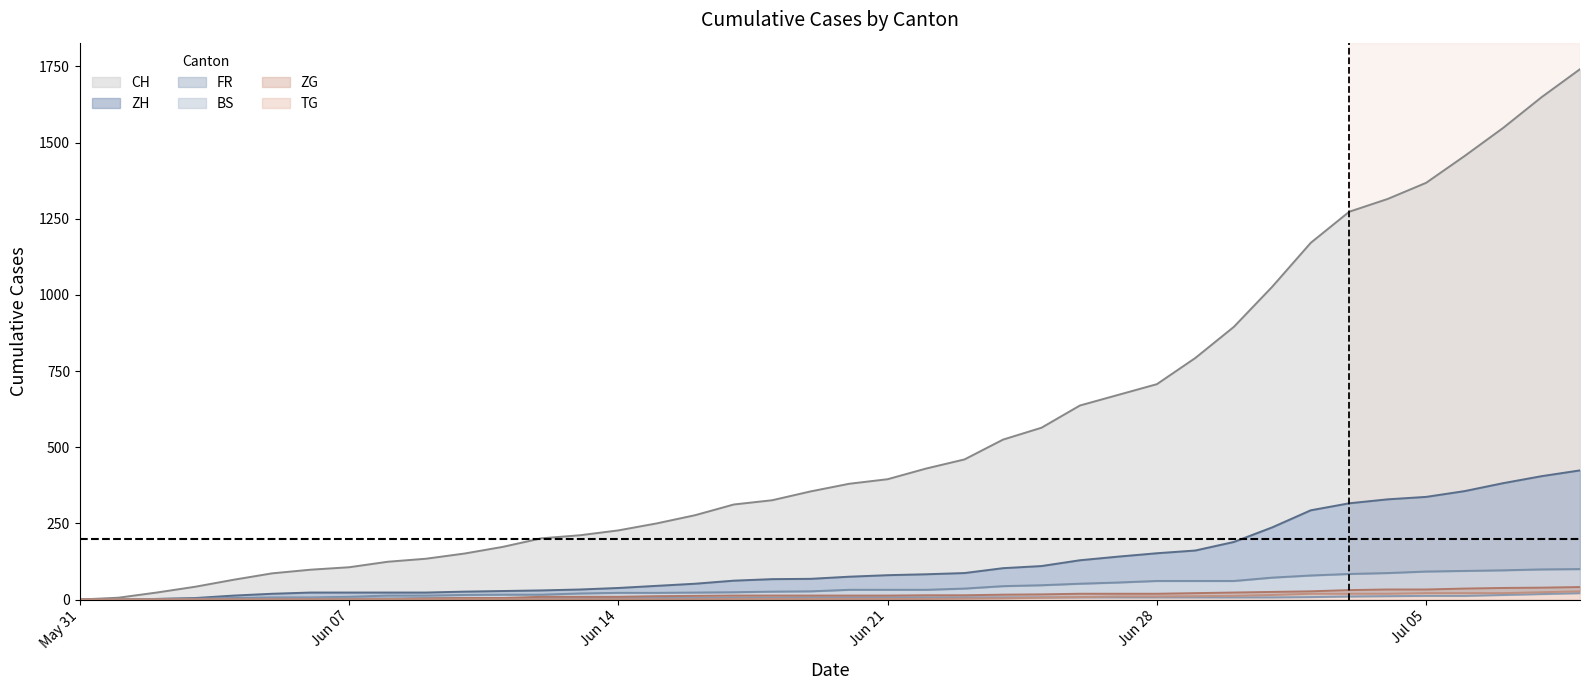

Rank the categories by CH value from lowest to highest.

2020-05-31, 2020-06-01, 2020-06-02, 2020-06-03, 2020-06-04, 2020-06-05, 2020-06-06, 2020-06-07, 2020-06-08, 2020-06-09, 2020-06-10, 2020-06-11, 2020-06-12, 2020-06-13, 2020-06-14, 2020-06-15, 2020-06-16, 2020-06-17, 2020-06-18, 2020-06-19, 2020-06-20, 2020-06-21, 2020-06-22, 2020-06-23, 2020-06-24, 2020-06-25, 2020-06-26, 2020-06-27, 2020-06-28, 2020-06-29, 2020-06-30, 2020-07-01, 2020-07-02, 2020-07-03, 2020-07-04, 2020-07-05, 2020-07-06, 2020-07-07, 2020-07-08, 2020-07-09